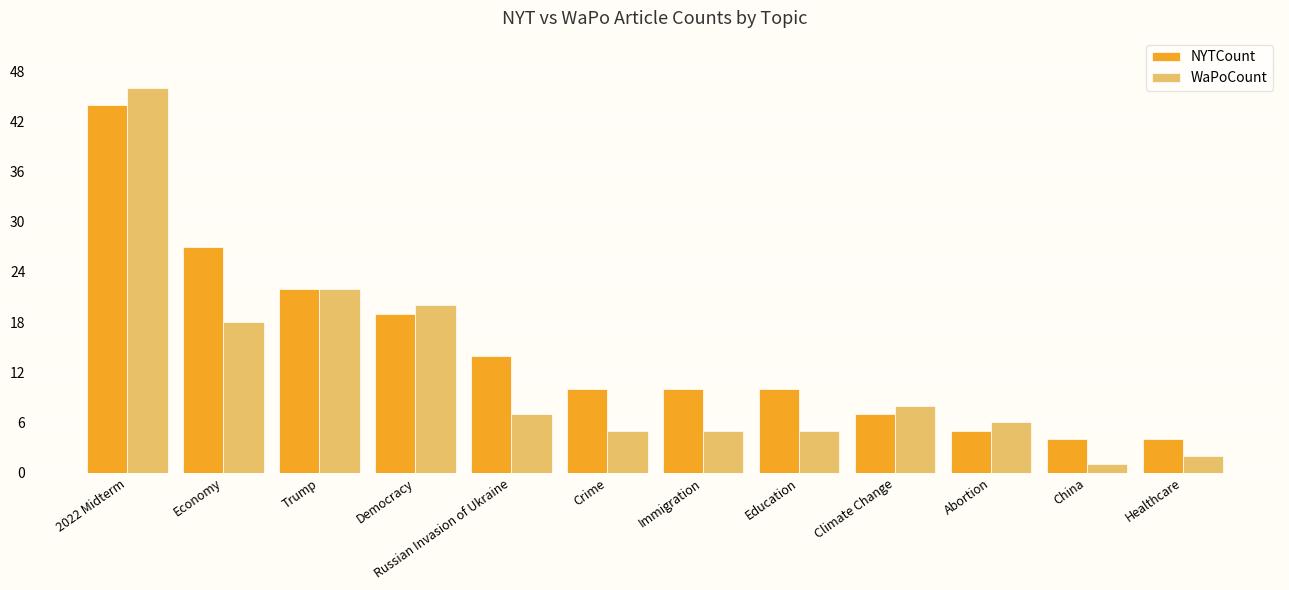

What is the sum of the WaPoCount values at Trump and Healthcare?

24